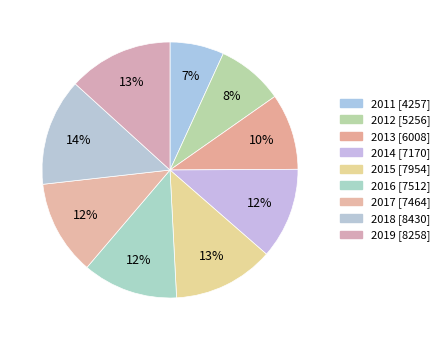

What portion of the pie excludes 2018?

86.5%